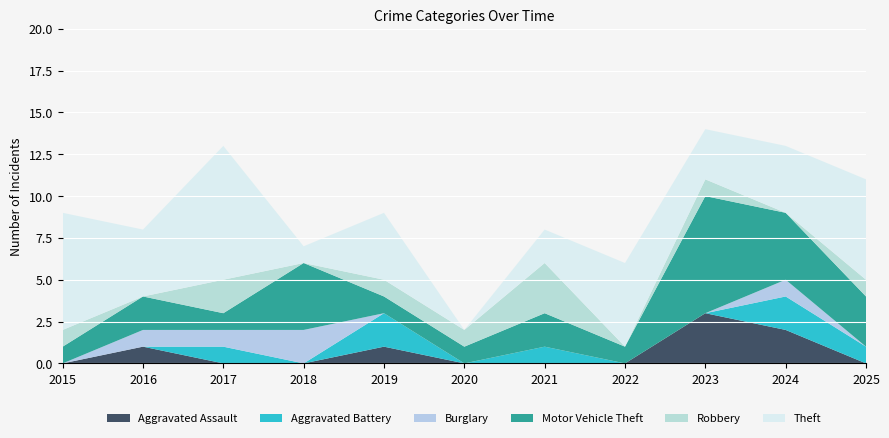

Reading left to right, transcribe all the data shown in this chart.

Aggravated Assault: 2015=0	2016=1	2017=0	2018=0	2019=1	2020=0	2021=0	2022=0	2023=3	2024=2	2025=0
Aggravated Battery: 2015=0	2016=0	2017=1	2018=0	2019=2	2020=0	2021=1	2022=0	2023=0	2024=2	2025=1
Burglary: 2015=0	2016=1	2017=1	2018=2	2019=0	2020=0	2021=0	2022=0	2023=0	2024=1	2025=0
Motor Vehicle Theft: 2015=1	2016=2	2017=1	2018=4	2019=1	2020=1	2021=2	2022=1	2023=7	2024=4	2025=3
Robbery: 2015=1	2016=0	2017=2	2018=0	2019=1	2020=1	2021=3	2022=0	2023=1	2024=0	2025=1
Theft: 2015=7	2016=4	2017=8	2018=1	2019=4	2020=0	2021=2	2022=5	2023=3	2024=4	2025=6